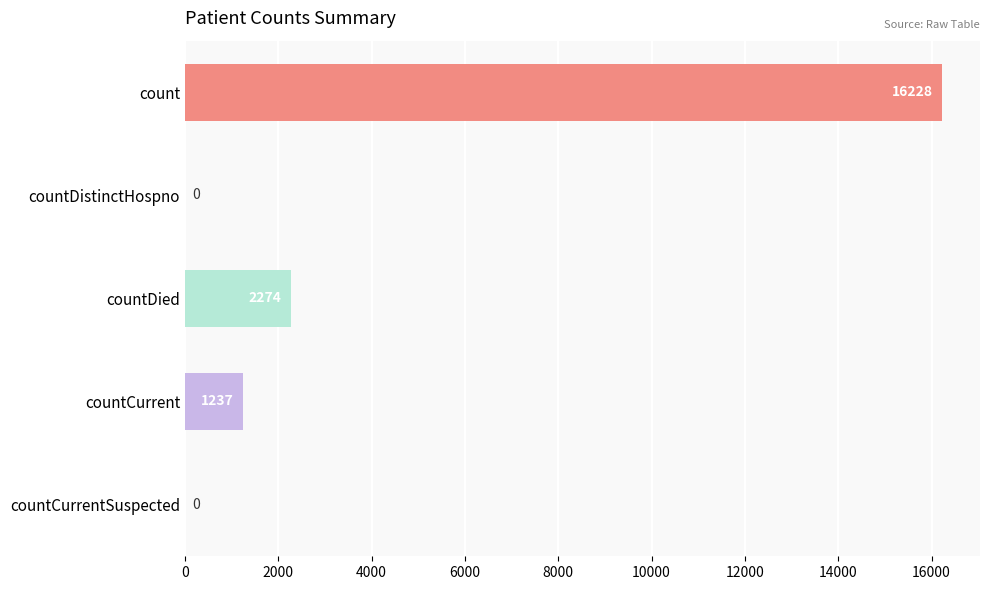

How many distinct data groups are displayed?

1